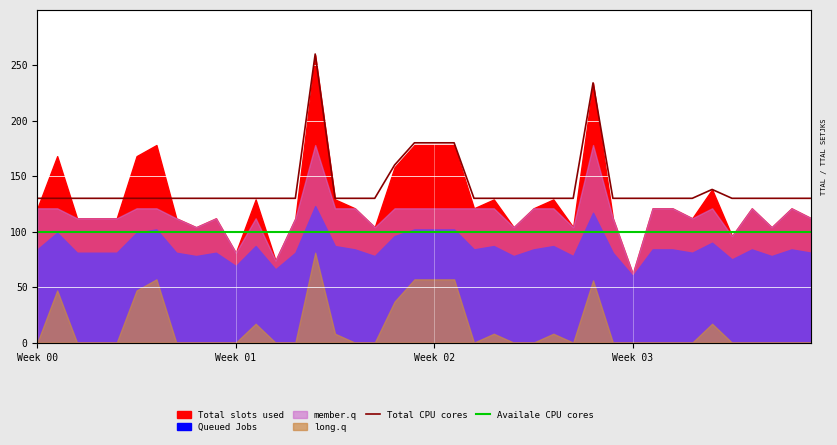

What is the label of the 16th point from the left?

15